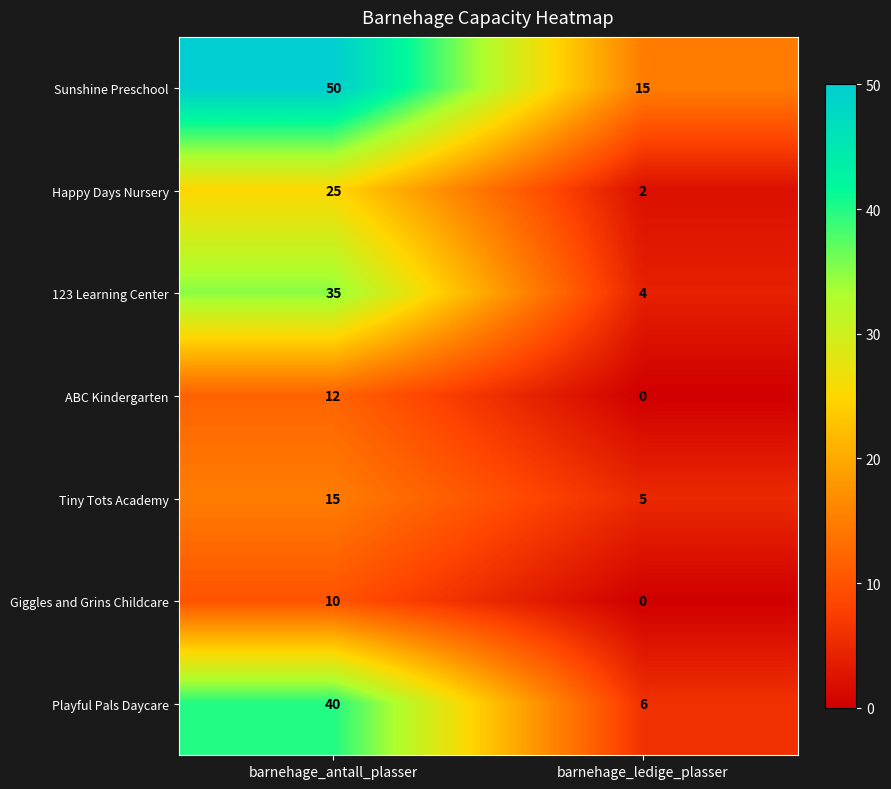

What is the maximum value shown in the chart?

50